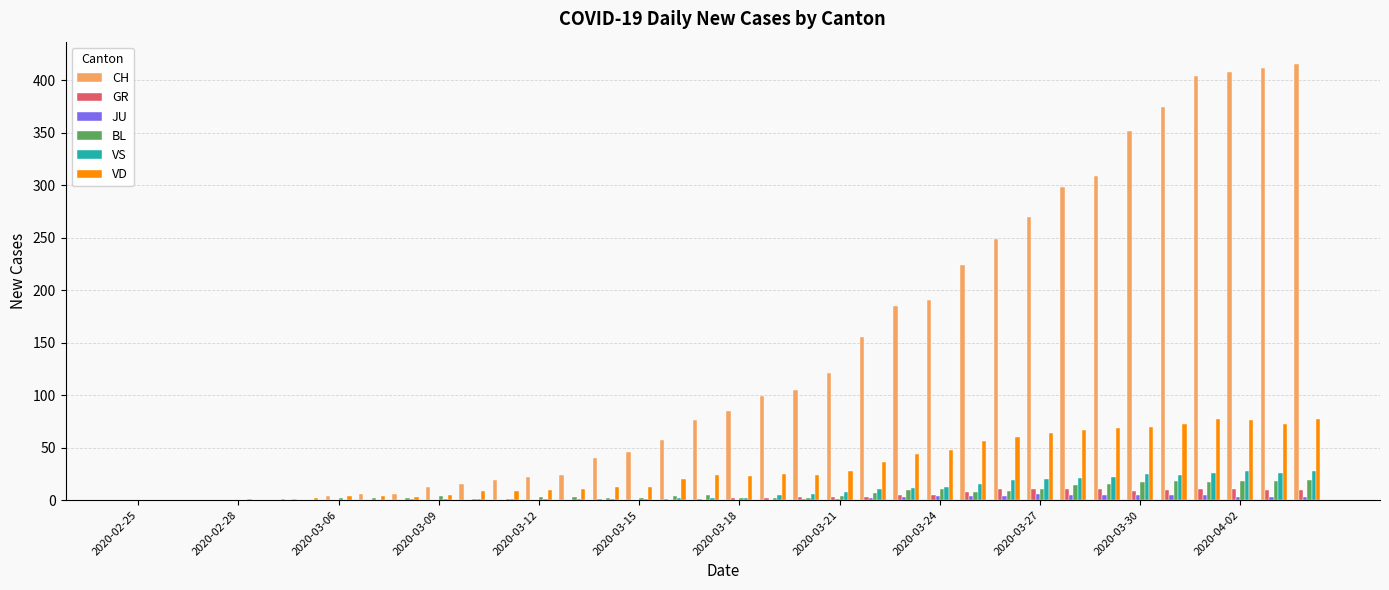

Which series has the largest total across all categories?

CH